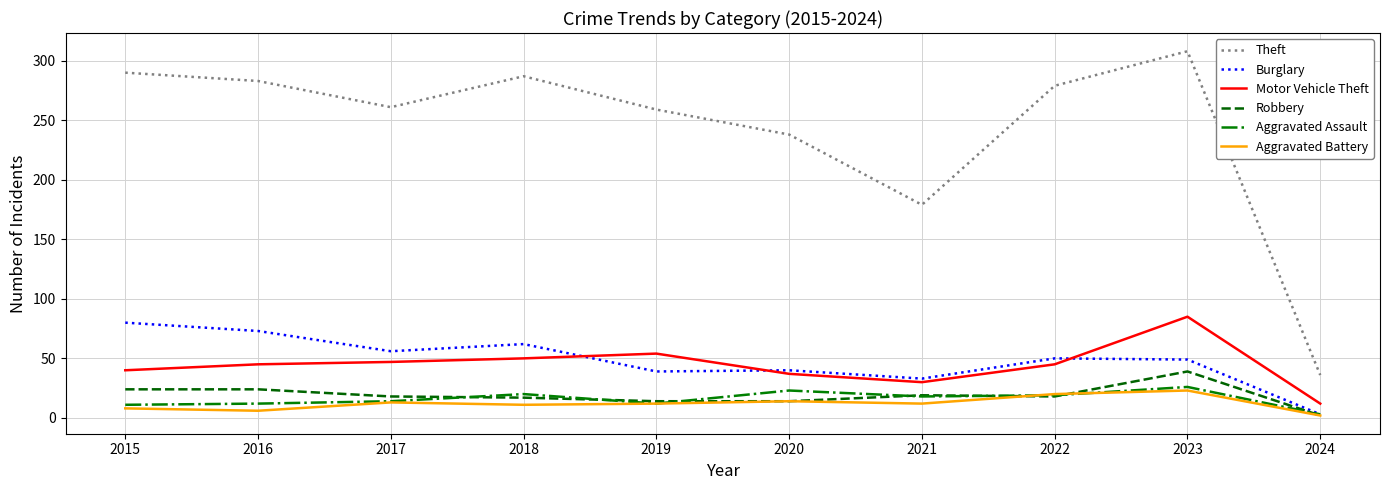

Is the value of Robbery at 2019 greater than the value of Aggravated Assault at 2024?

Yes